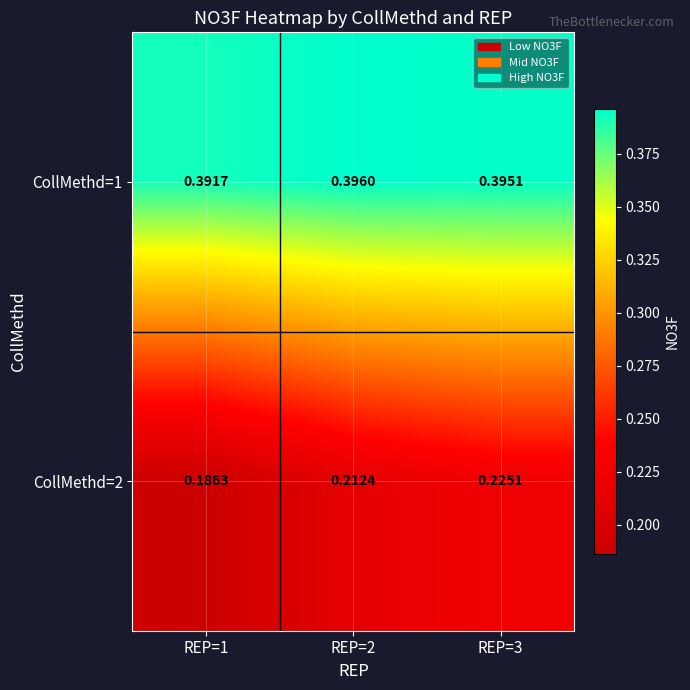

Is the value of CollMethd=1 at REP=3 greater than the value of CollMethd=2 at REP=2?

Yes